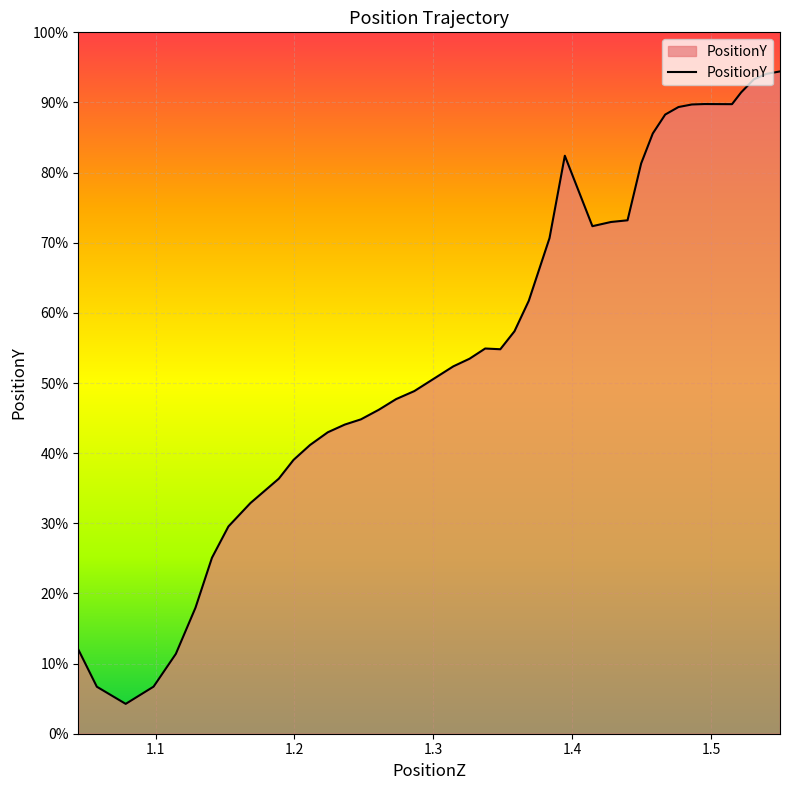

Rank the categories by value from lowest to highest.

1.078445, 1.057655, 1.098515, 1.114571, 1.044285, 1.128704, 1.140579, 1.152447, 1.168266, 1.188717, 1.199341, 1.211227, 1.224007, 1.236225, 1.24786, 1.26078, 1.273224, 1.286316, 1.314438, 1.326096, 1.348267, 1.337376, 1.358475, 1.368771, 1.383713, 1.414604, 1.427975, 1.439915, 1.449715, 1.394745, 1.458092, 1.467041, 1.476601, 1.486206, 1.515179, 1.495304, 1.521751, 1.530914, 1.539848, 1.549728